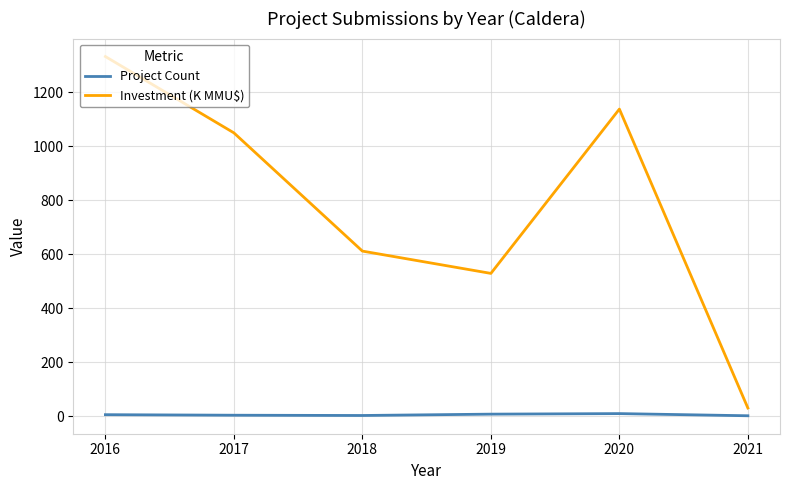

Rank the series by their maximum value, from highest to lowest.

Investment (K MMU$), Project Count